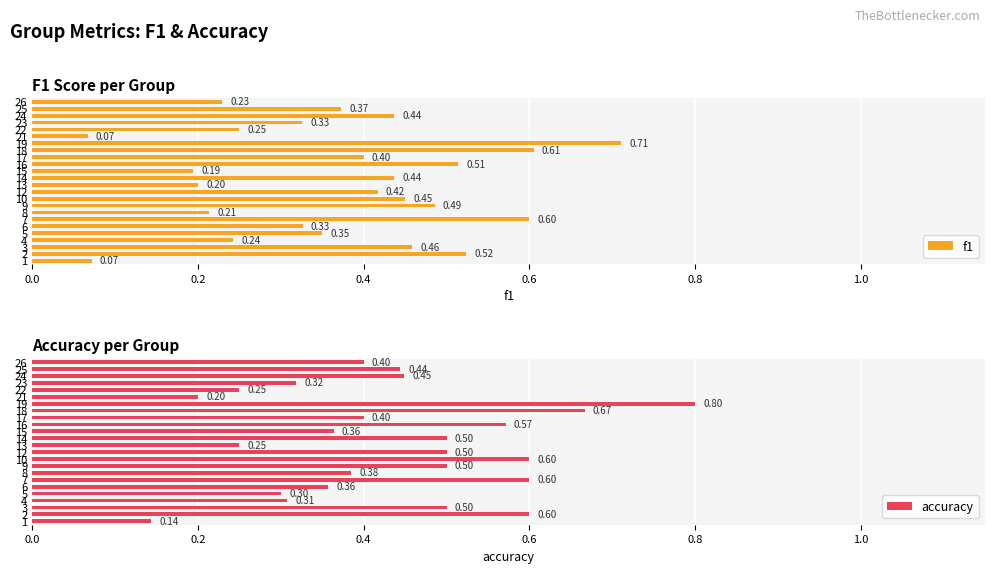

Count the f1 values in the range 0 to 1.

24